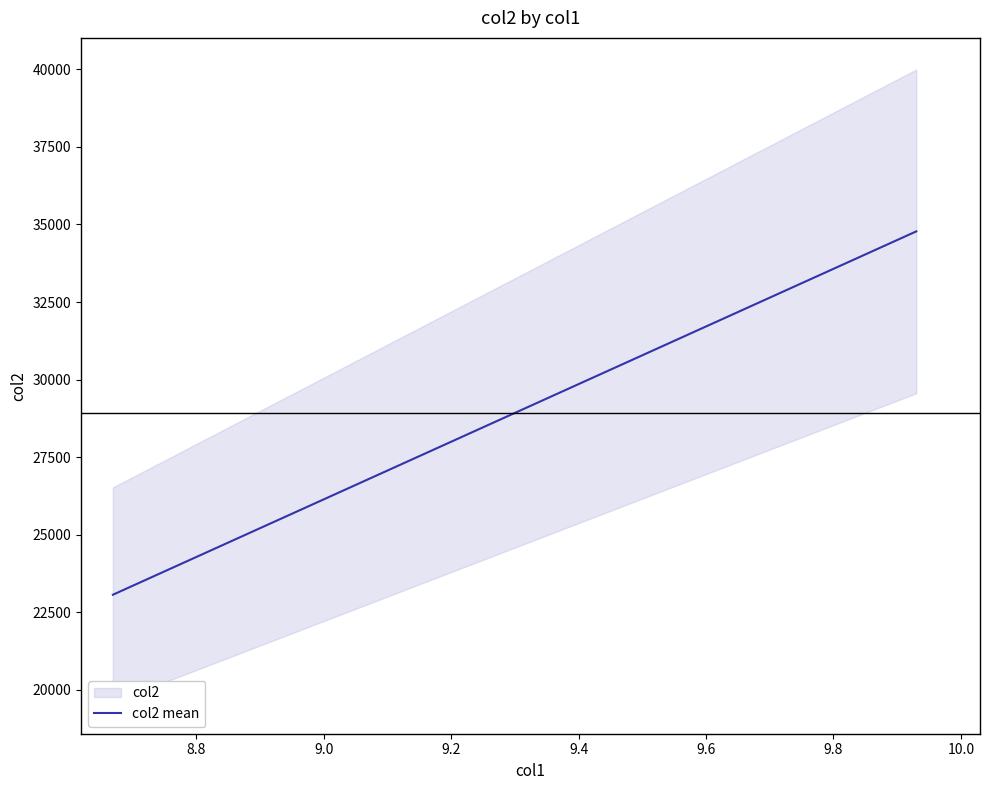

What is the greatest value displayed?

34776.0